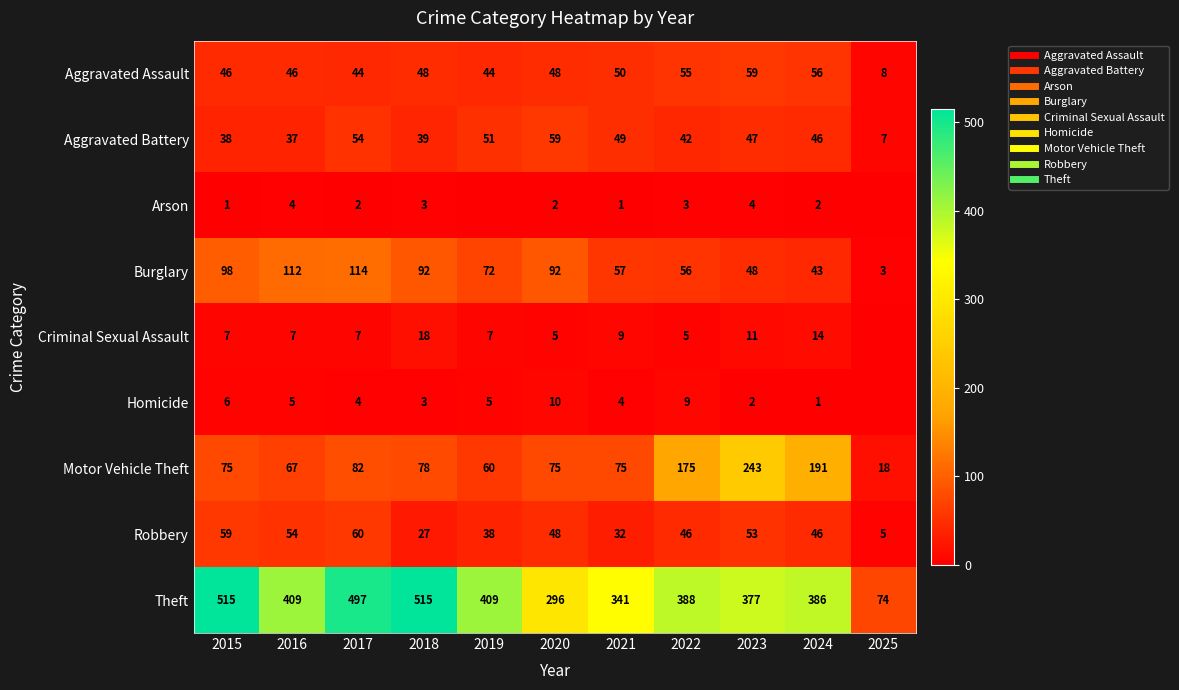

At how many categories does at least one series exceed 112?

10